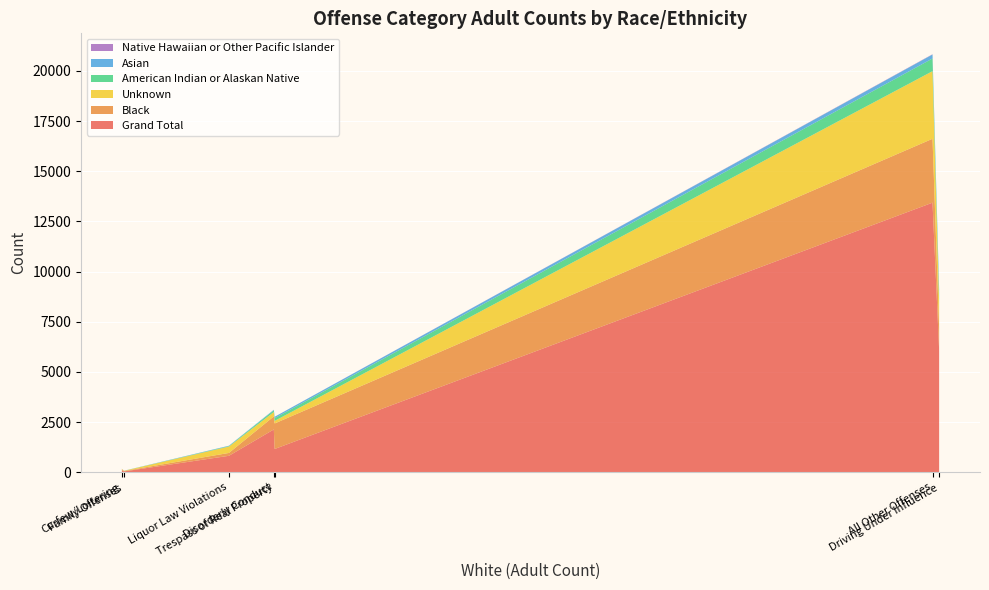

Reading left to right, what are all the values shown in this chart?

Grand Total: 13434	97	2132	6086	39	818	1157
Black: 3184	52	649	1114	21	143	1272
Unknown: 3369	18	219	1234	8	317	129
American Indian or Alaskan Native: 632	1	86	310	4	23	135
Asian: 198	2	26	356	2	20	70
Native Hawaiian or Other Pacific Islander: 14	0	1	16	0	0	1